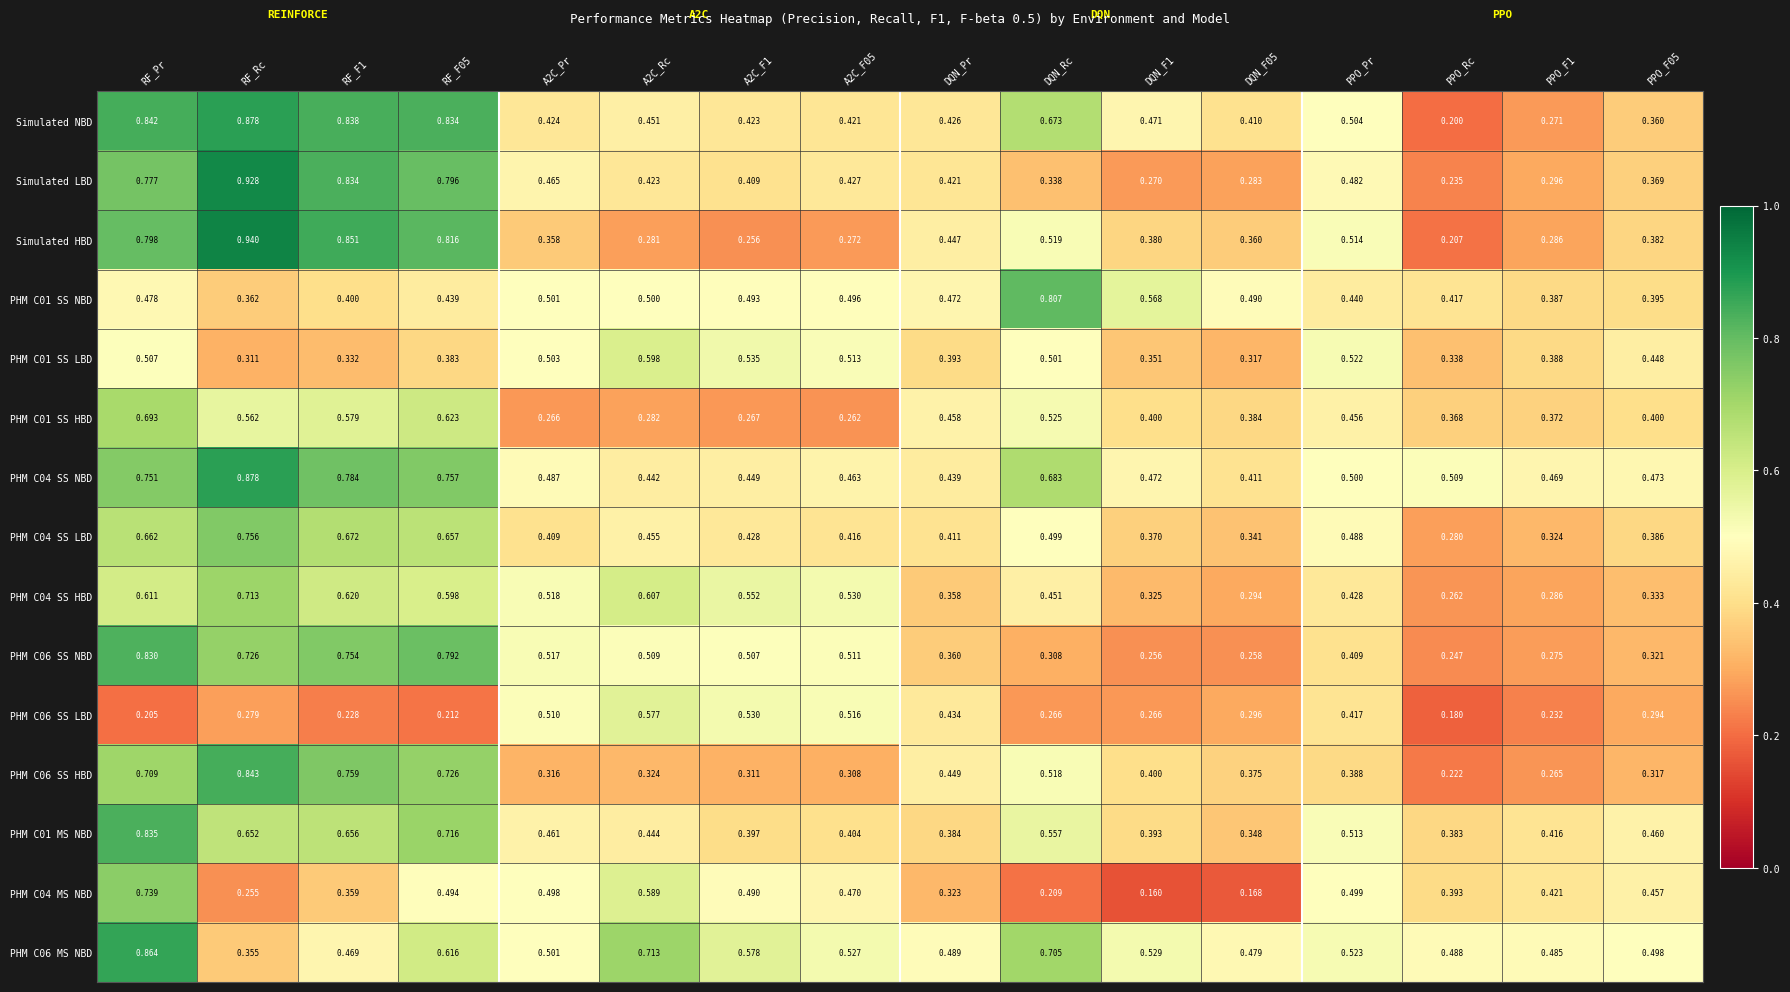

At which label is PHM C06 SS NBD closest to 0?

PPO_Rc